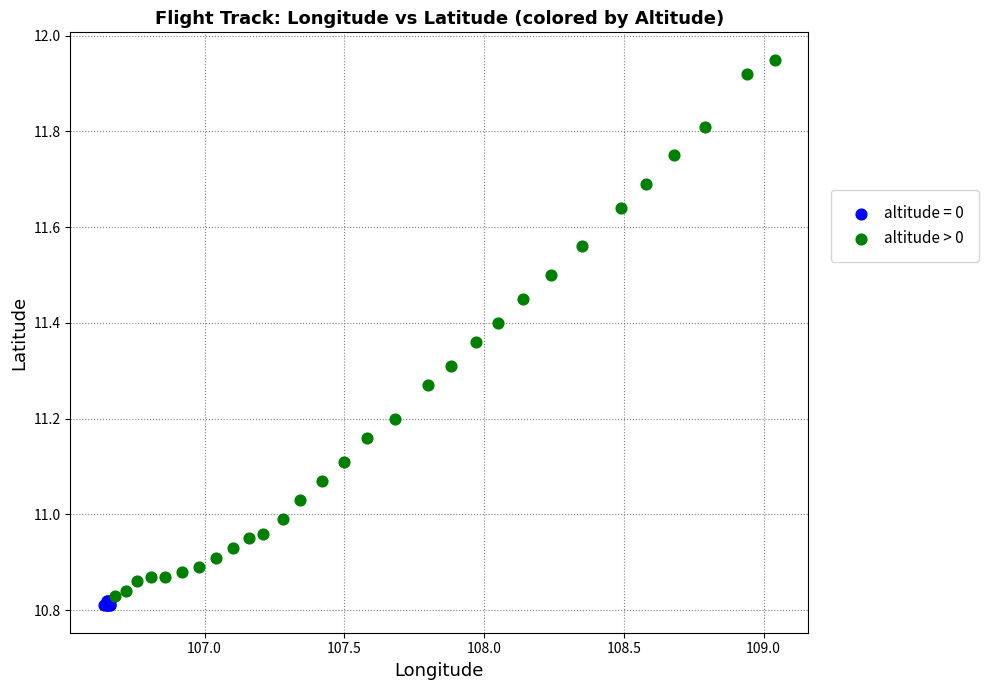

Which series reaches the maximum Y coordinate?

altitude > 0